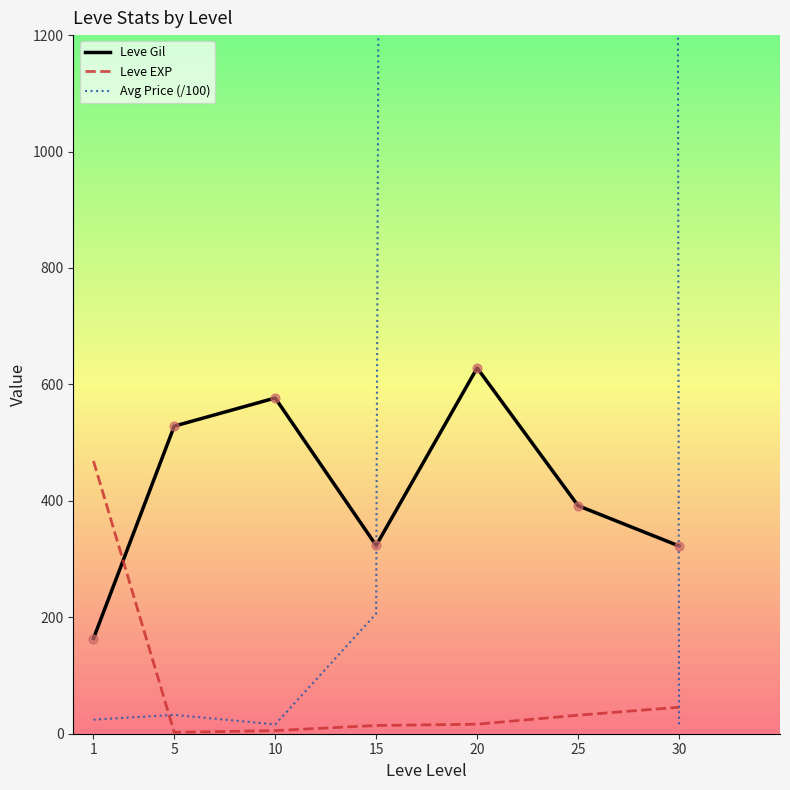

Which series reaches the maximum Y coordinate?

Avg Price (/100)